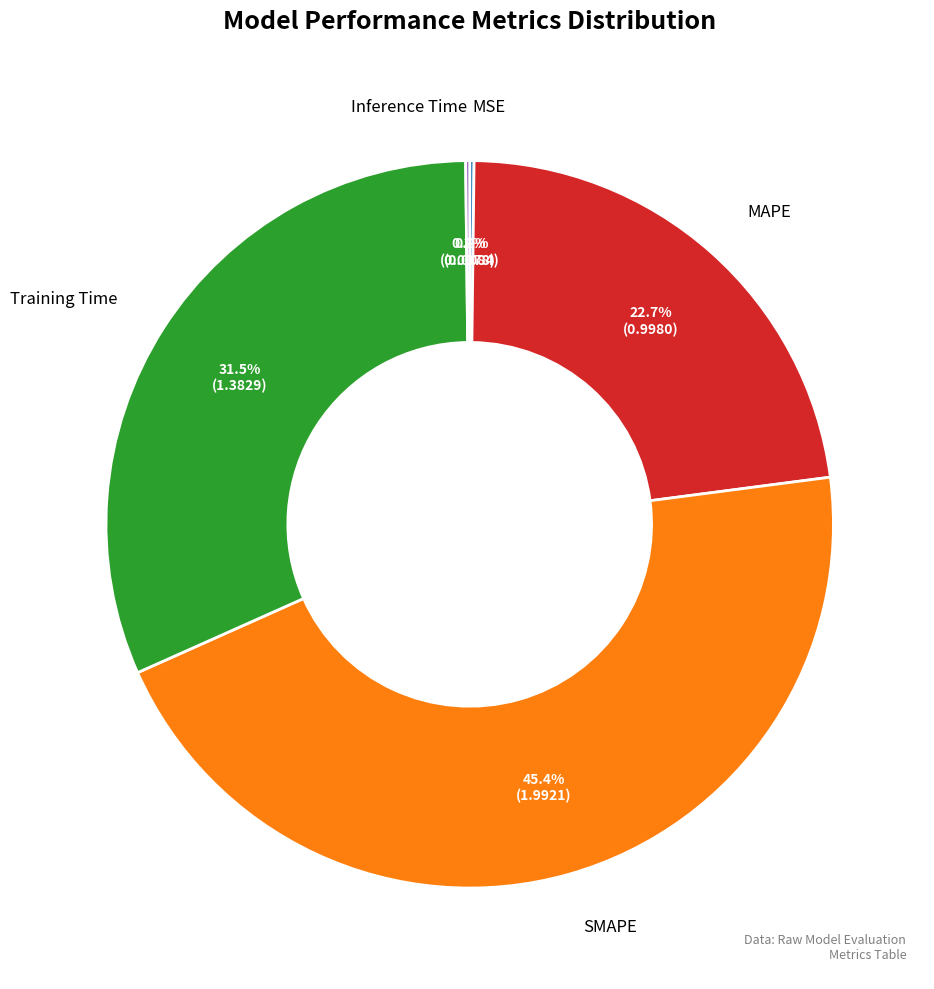

Does any single category account for the majority?

No